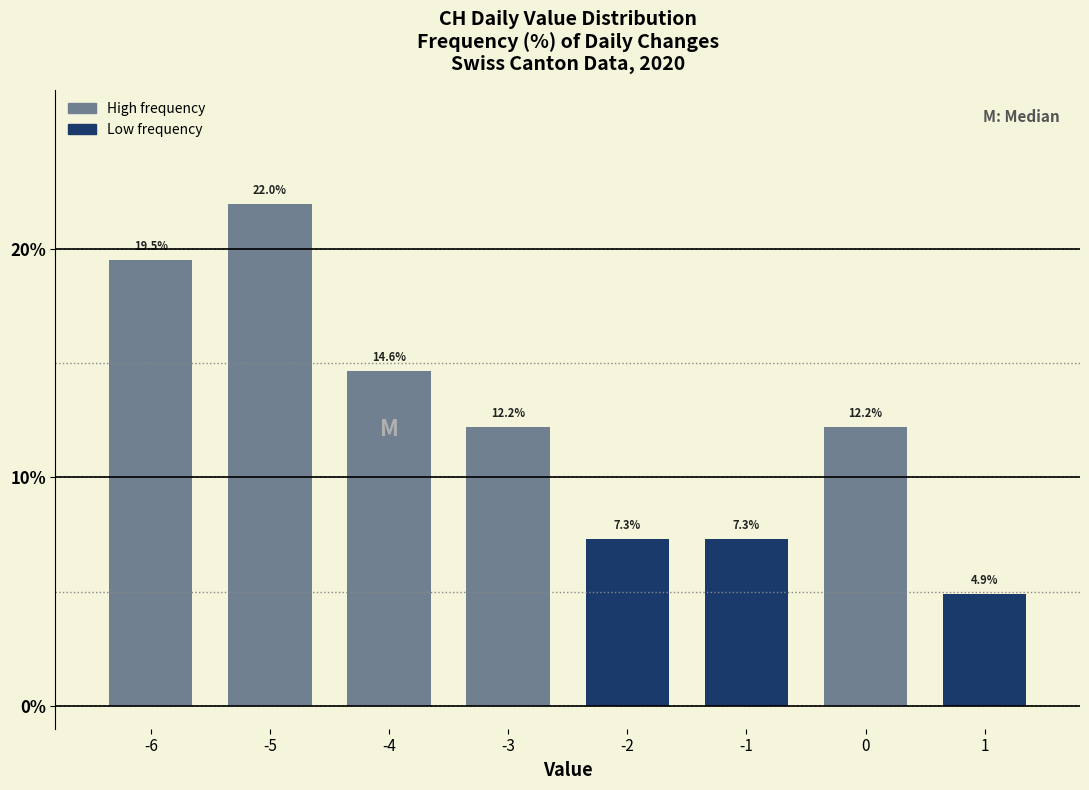

Reading left to right, what are all the values shown in this chart?

19.5	22.0	14.6	12.2	7.3	7.3	12.2	4.9